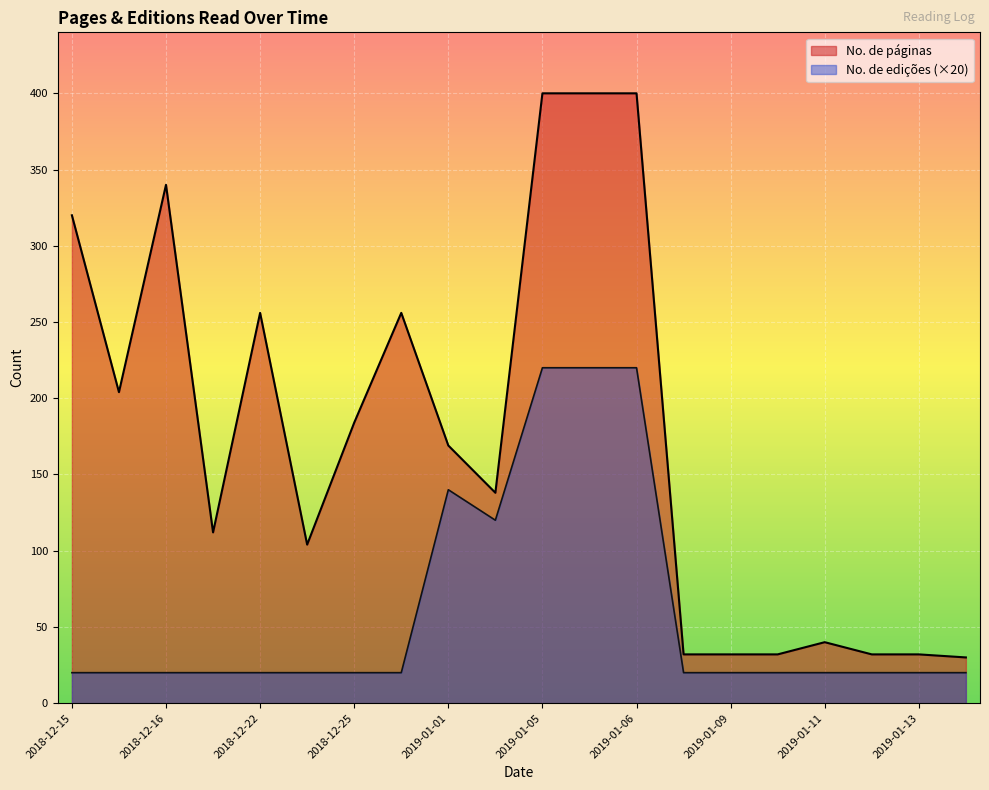

Rank the series by their average value, from lowest to highest.

No. de edições (×20), No. de páginas